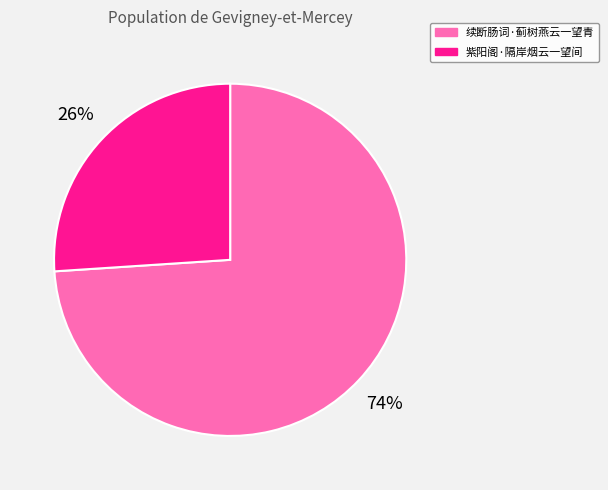

Combined, do 紫阳阁·隔岸烟云一望间 and 续断肠词·蓟树燕云一望青 account for over 50%?

Yes